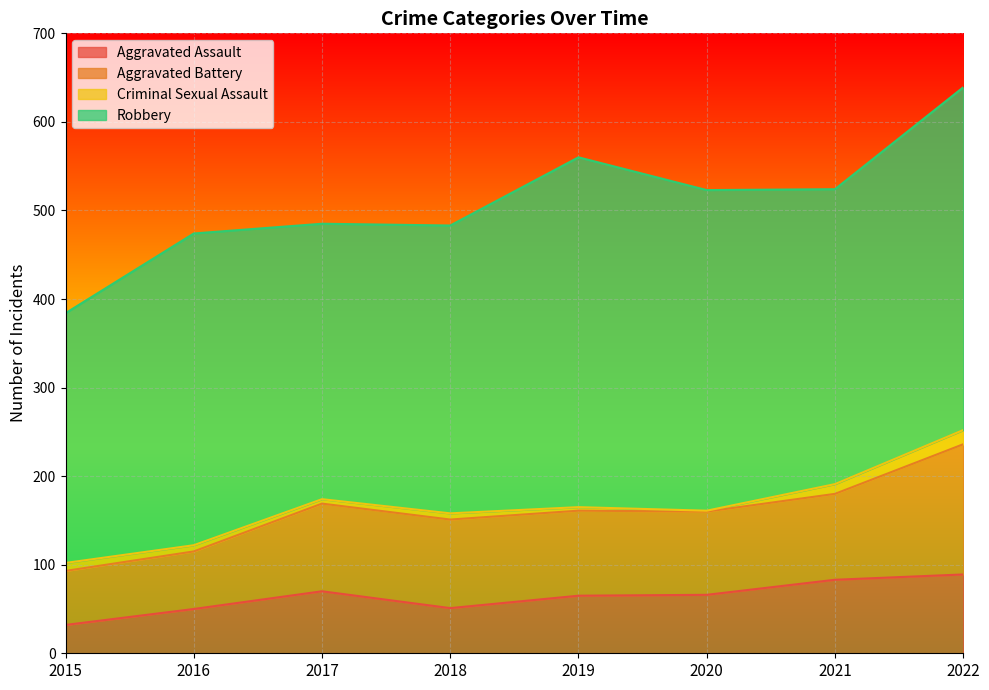

Reading left to right, list all the values displayed in this chart.

Aggravated Assault: 32	50	70	51	65	66	83	89
Aggravated Battery: 61	65	99	100	96	94	97	147
Criminal Sexual Assault: 9	7	5	7	4	1	11	16
Robbery: 282	352	311	325	395	362	333	387